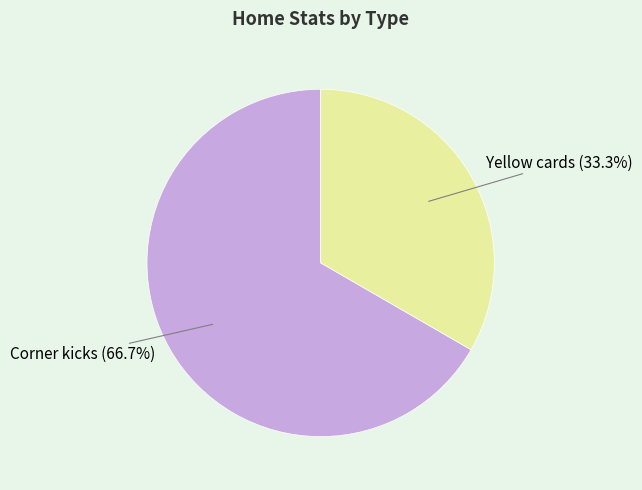

Count the number of slices in the pie.

2